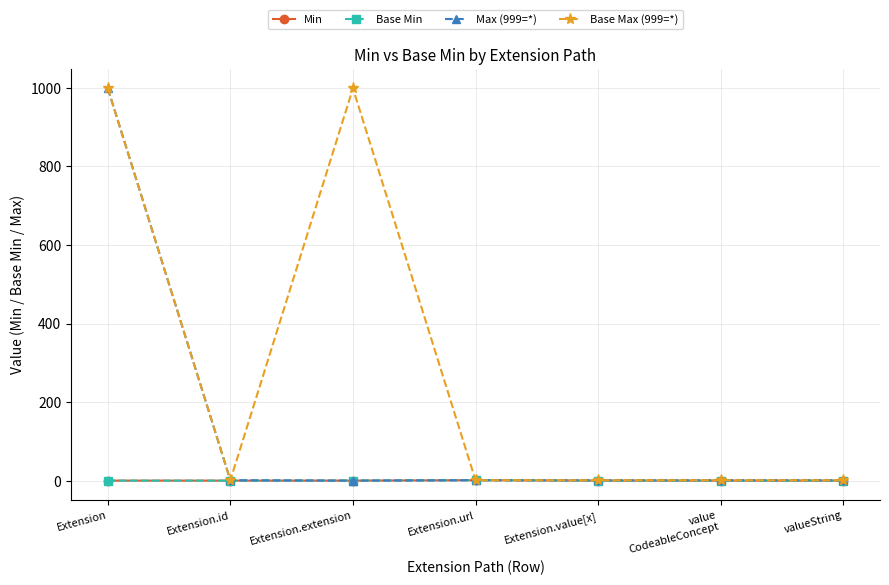

In Base Max (999=*), how many points are higher than both neighbors (excluding endpoints)?

1